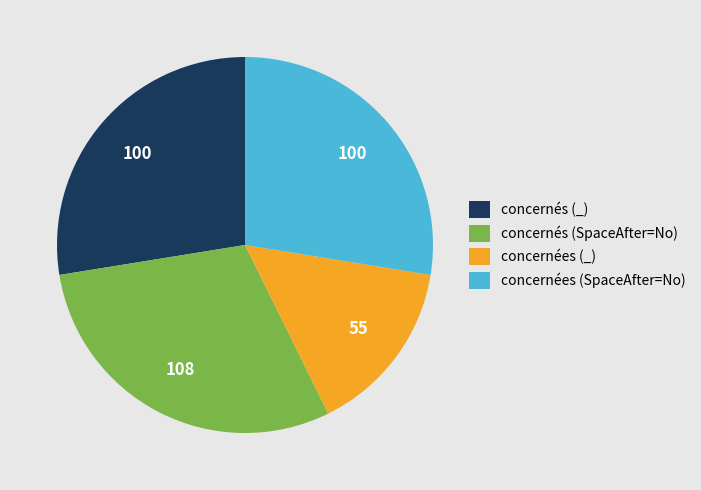

Approximately how many times larger is the value at concernées (_) compared to concernés (SpaceAfter=No)?

0.5